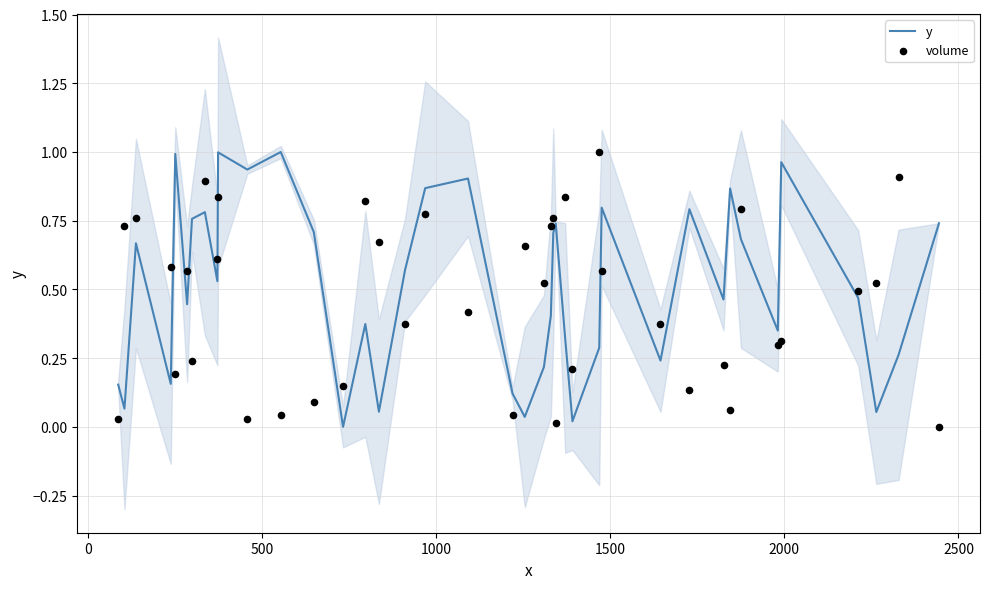

Which series contains the highest Y value?

y